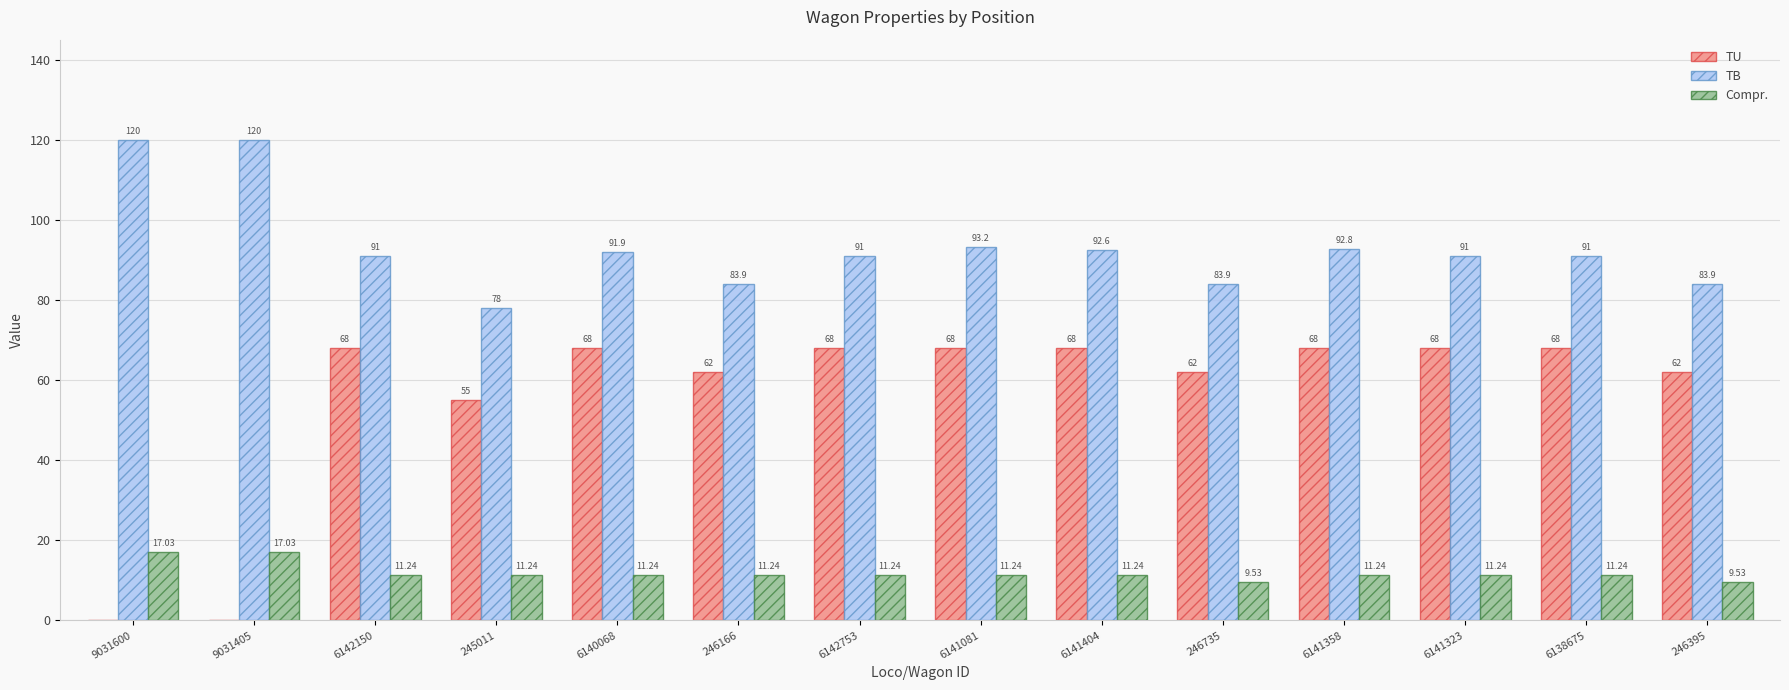

At which category is the sum across all series the highest?

6141081